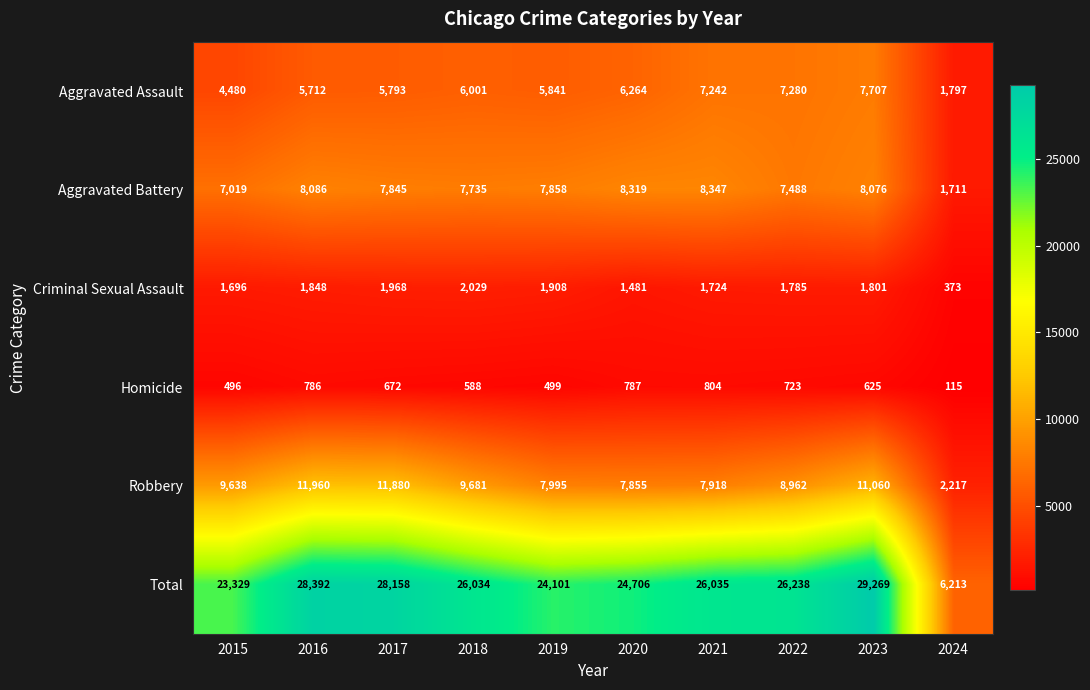

The Criminal Sexual Assault series shows 2792 at 2015. True or false?

False